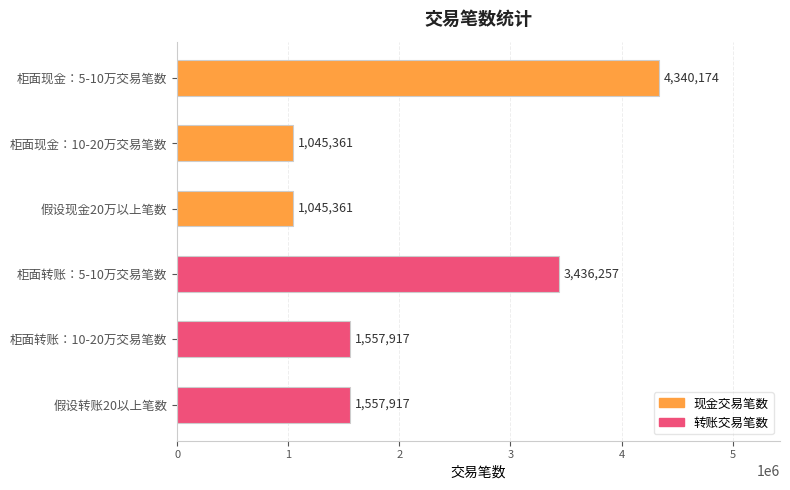

Between 假设转账20以上笔数 and 柜面现金：10-20万交易笔数, which is larger?

假设转账20以上笔数